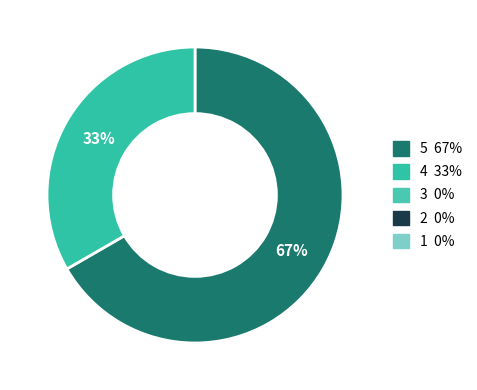

Does any single category account for the majority?

Yes